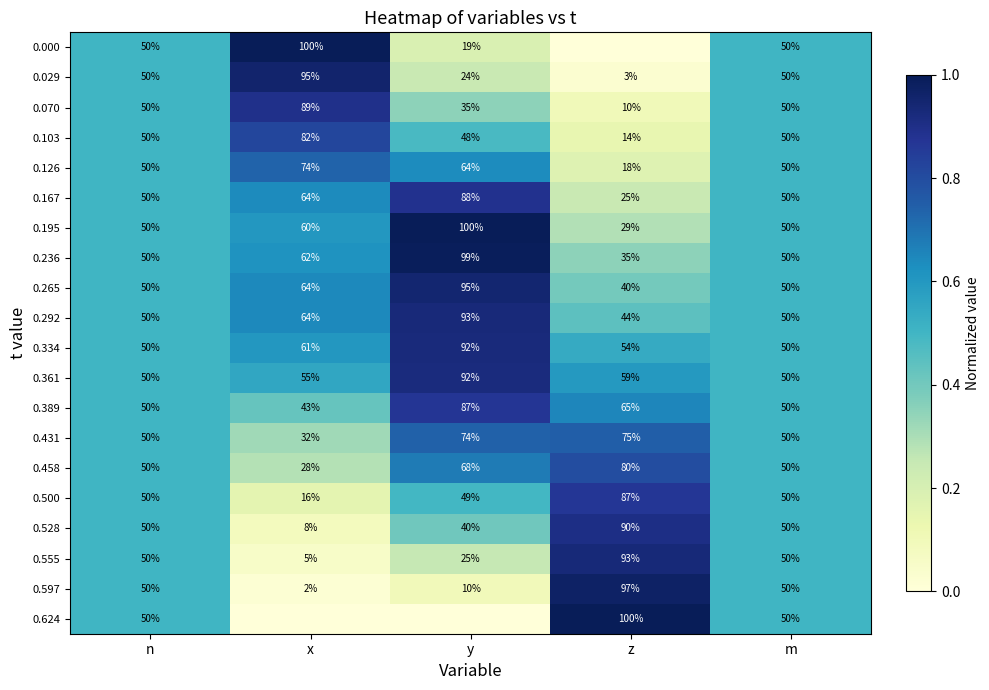

The value of 0.292 at z is 44. True or false?

True